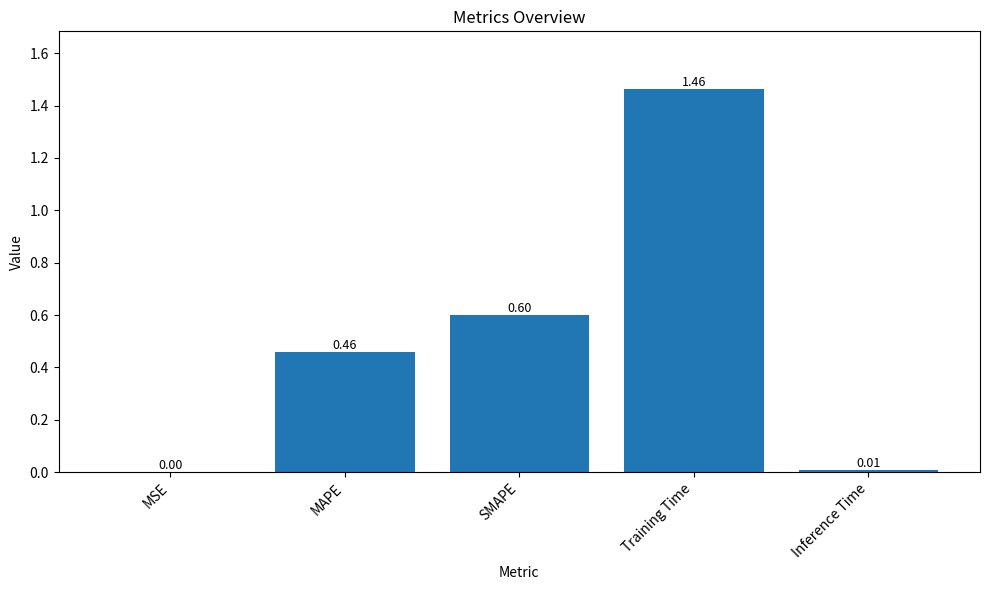

What is the change in value from MSE to Training Time?

+1.5